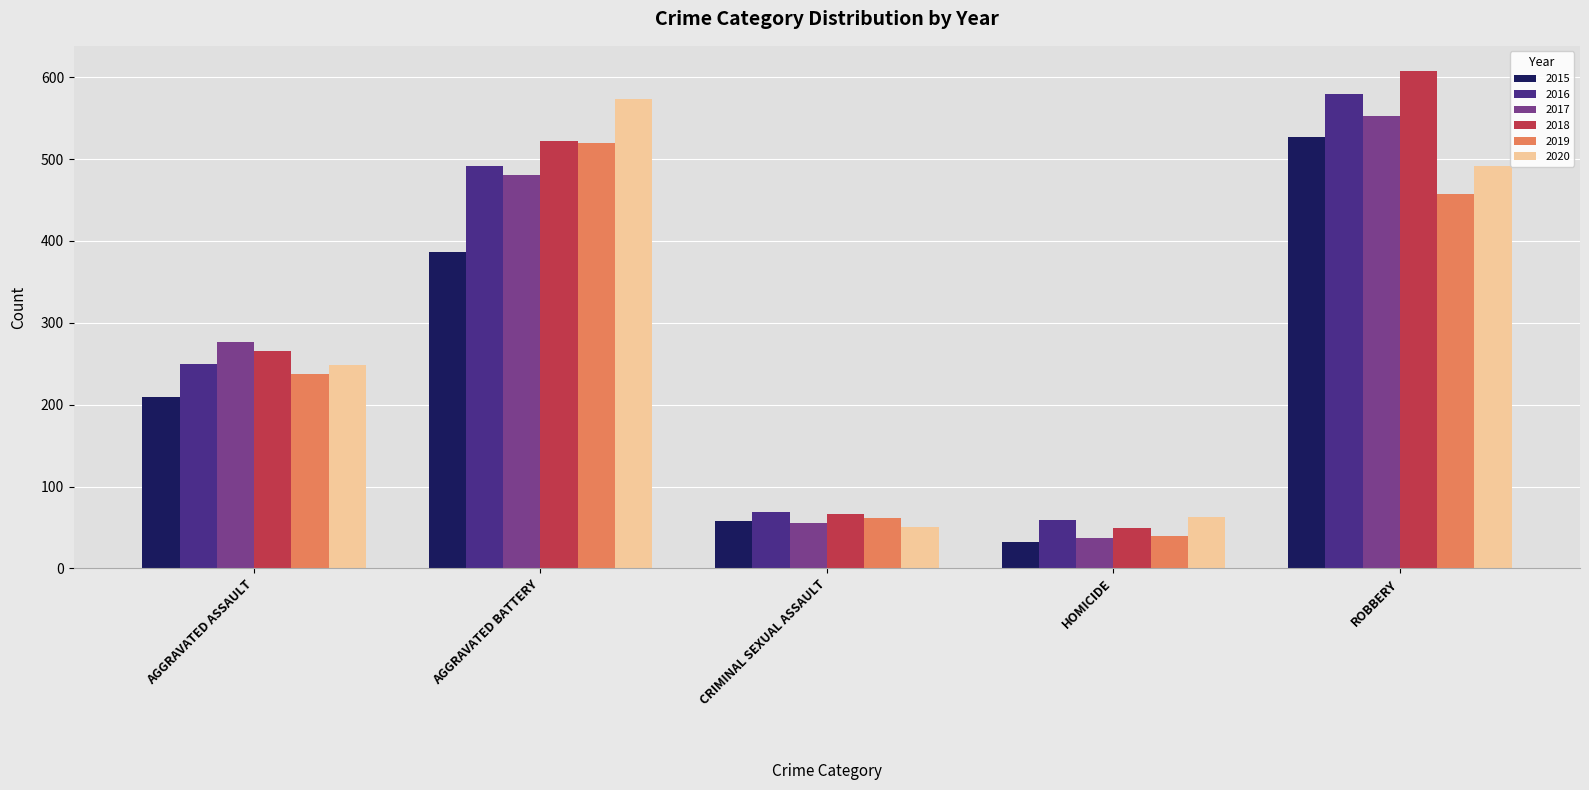

Reading left to right, transcribe all the data shown in this chart.

2015: 210	387	58	32	527
2016: 250	491	69	59	579
2017: 276	480	55	37	553
2018: 265	522	66	49	608
2019: 238	520	62	40	458
2020: 249	574	50	63	491